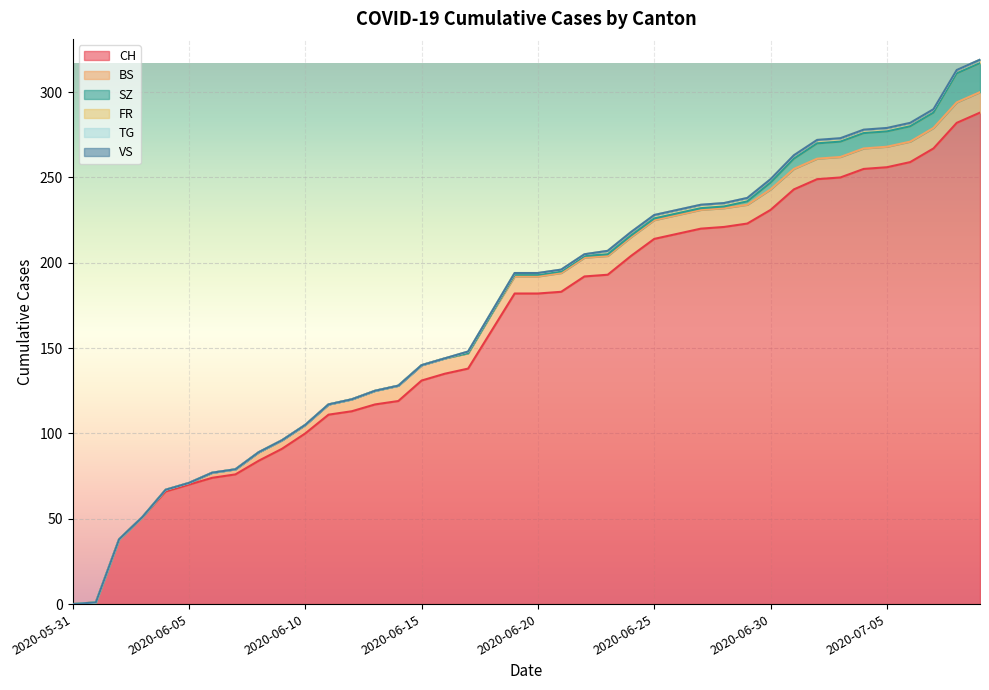

The value of BS at 2020-06-06 is 2. True or false?

False